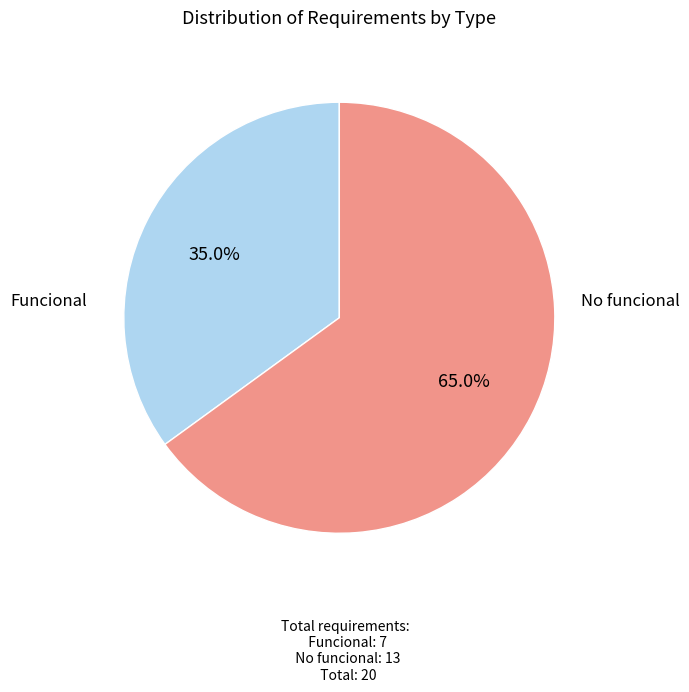

Is it true that Funcional is 35% of the pie?

True